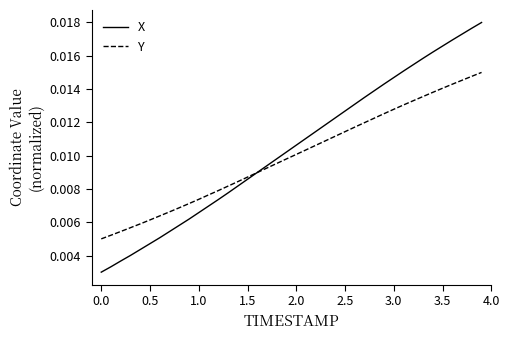

Which series has the largest range (max minus min)?

X